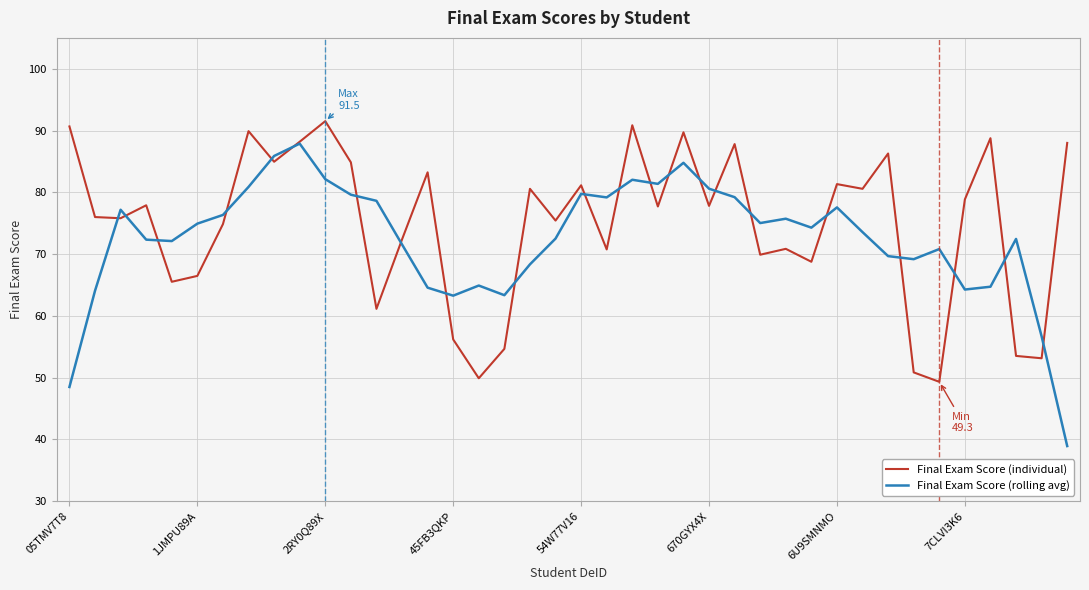

List the series in order of their peak value, lowest first.

Final Exam Score (rolling avg), Final Exam Score (individual)